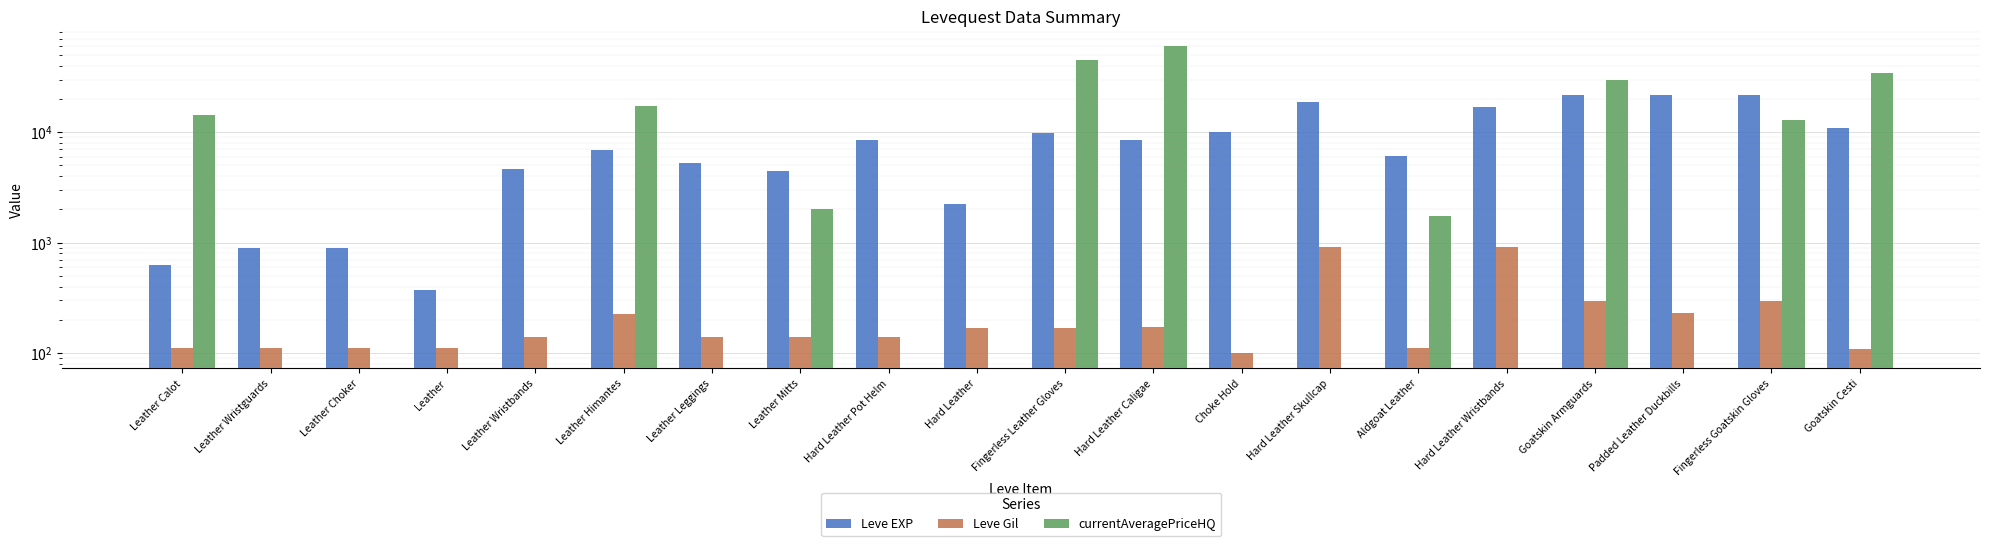

Which series changed the most between Hard Leather Caligae and Fingerless Goatskin Gloves?

currentAveragePriceHQ